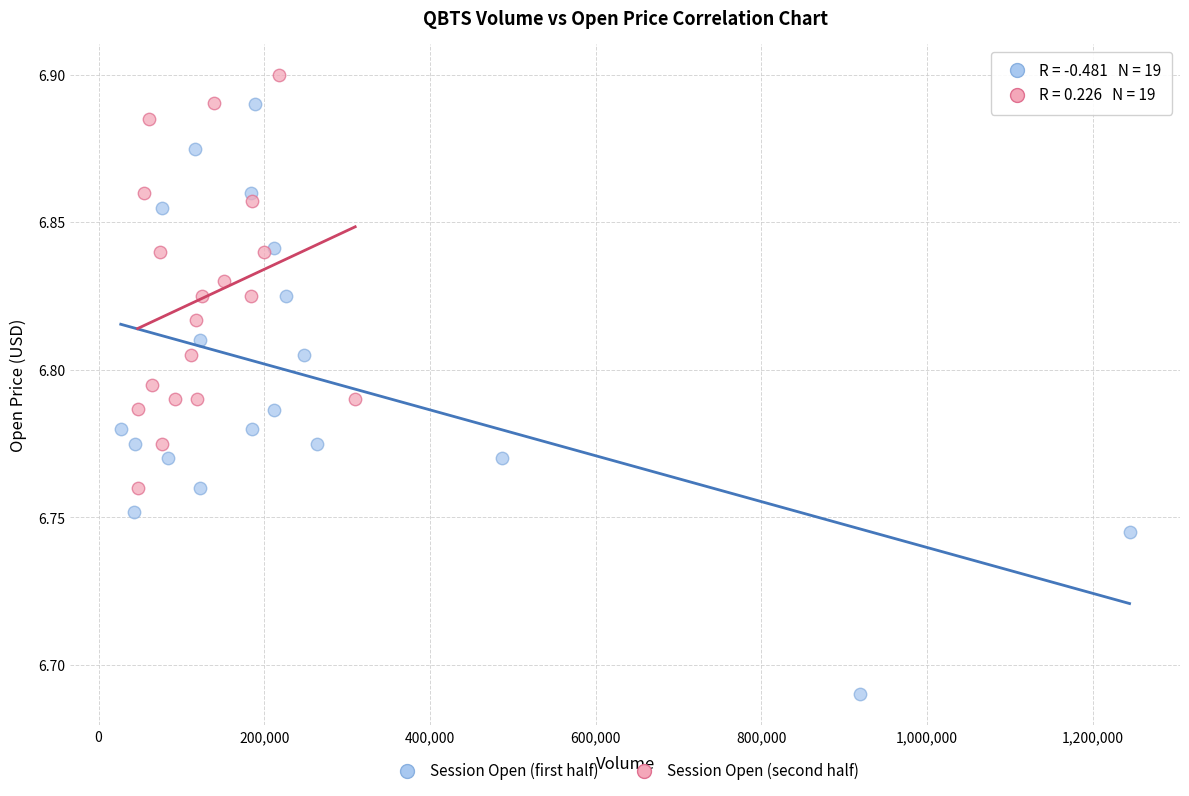

Which series contains the lowest Y value?

Session Open (first half)